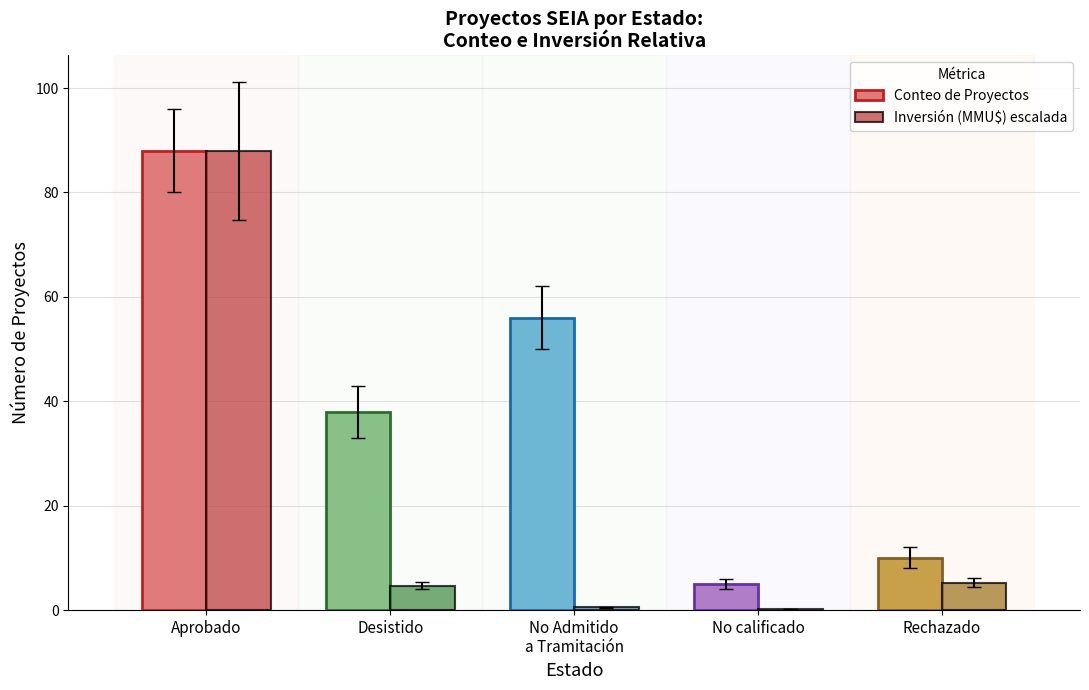

At which category does the chart reach its peak across all series?

Aprobado